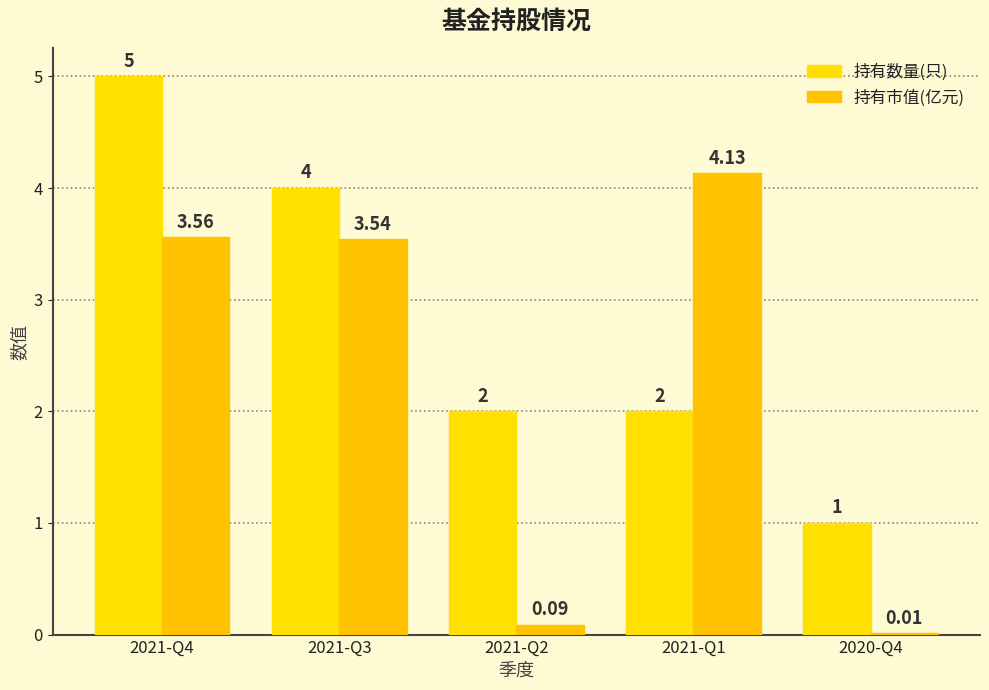

Which series changed the most between 2021-Q3 and 2021-Q1?

持有数量(只)